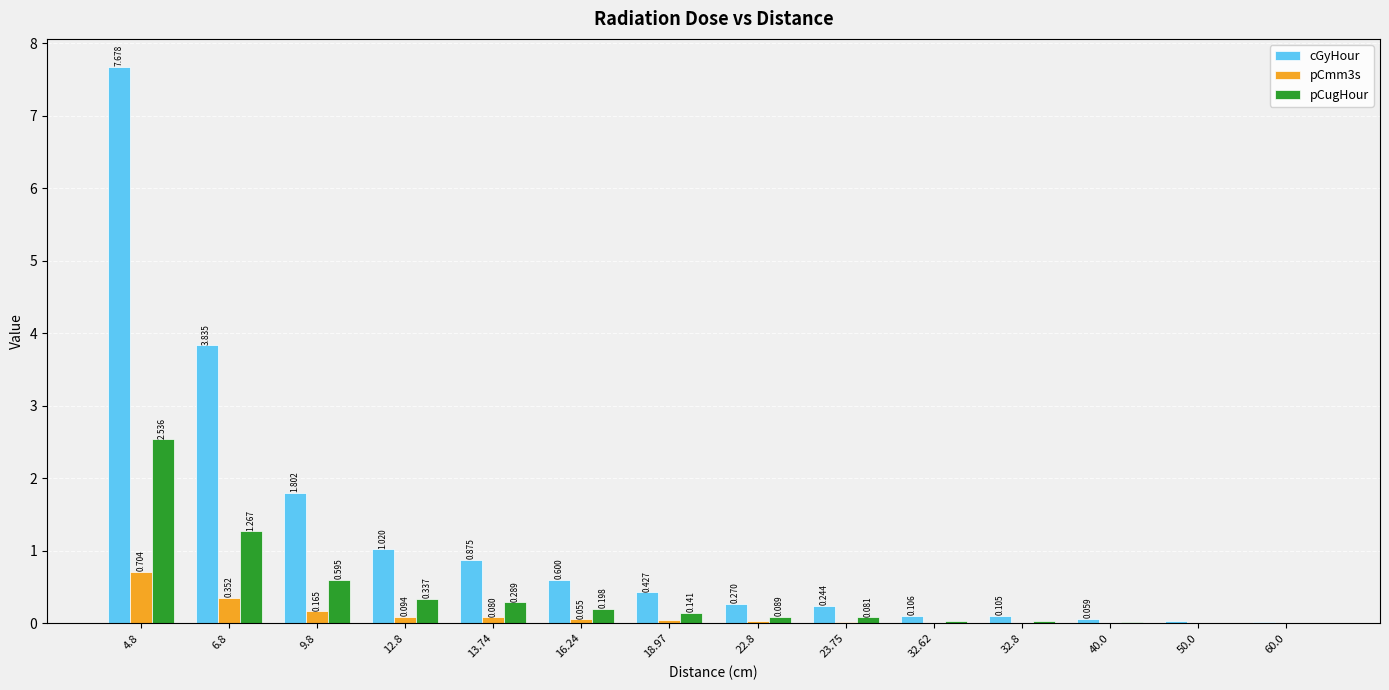

Which series changed the most between 16.24 and 32.8?

cGyHour